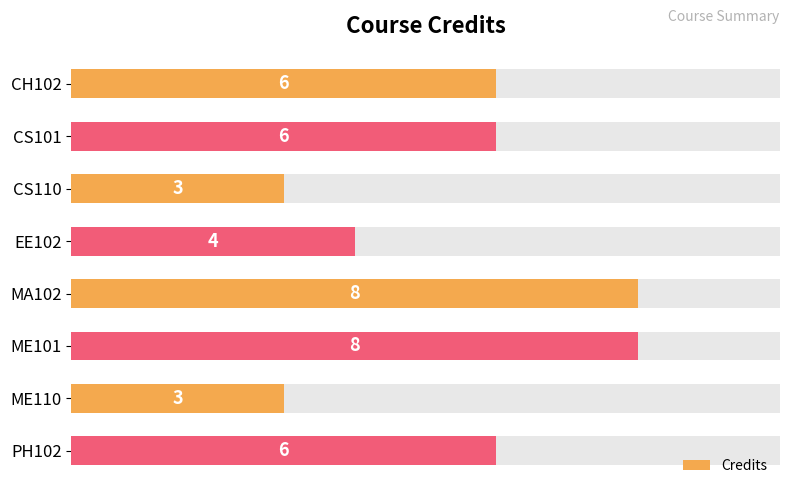

True or false: the data shows 4 at ME110.

False